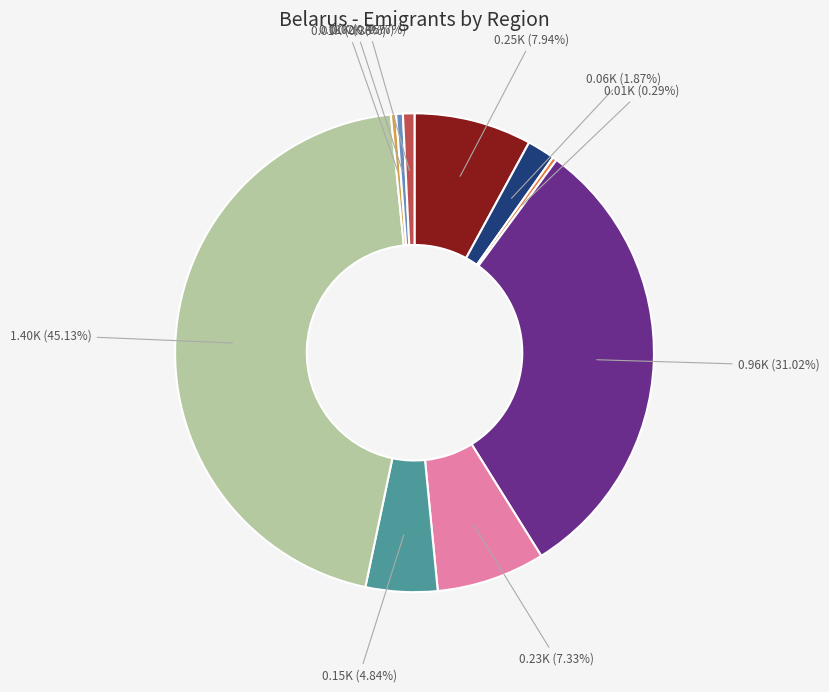

Is there a majority slice in this chart?

No